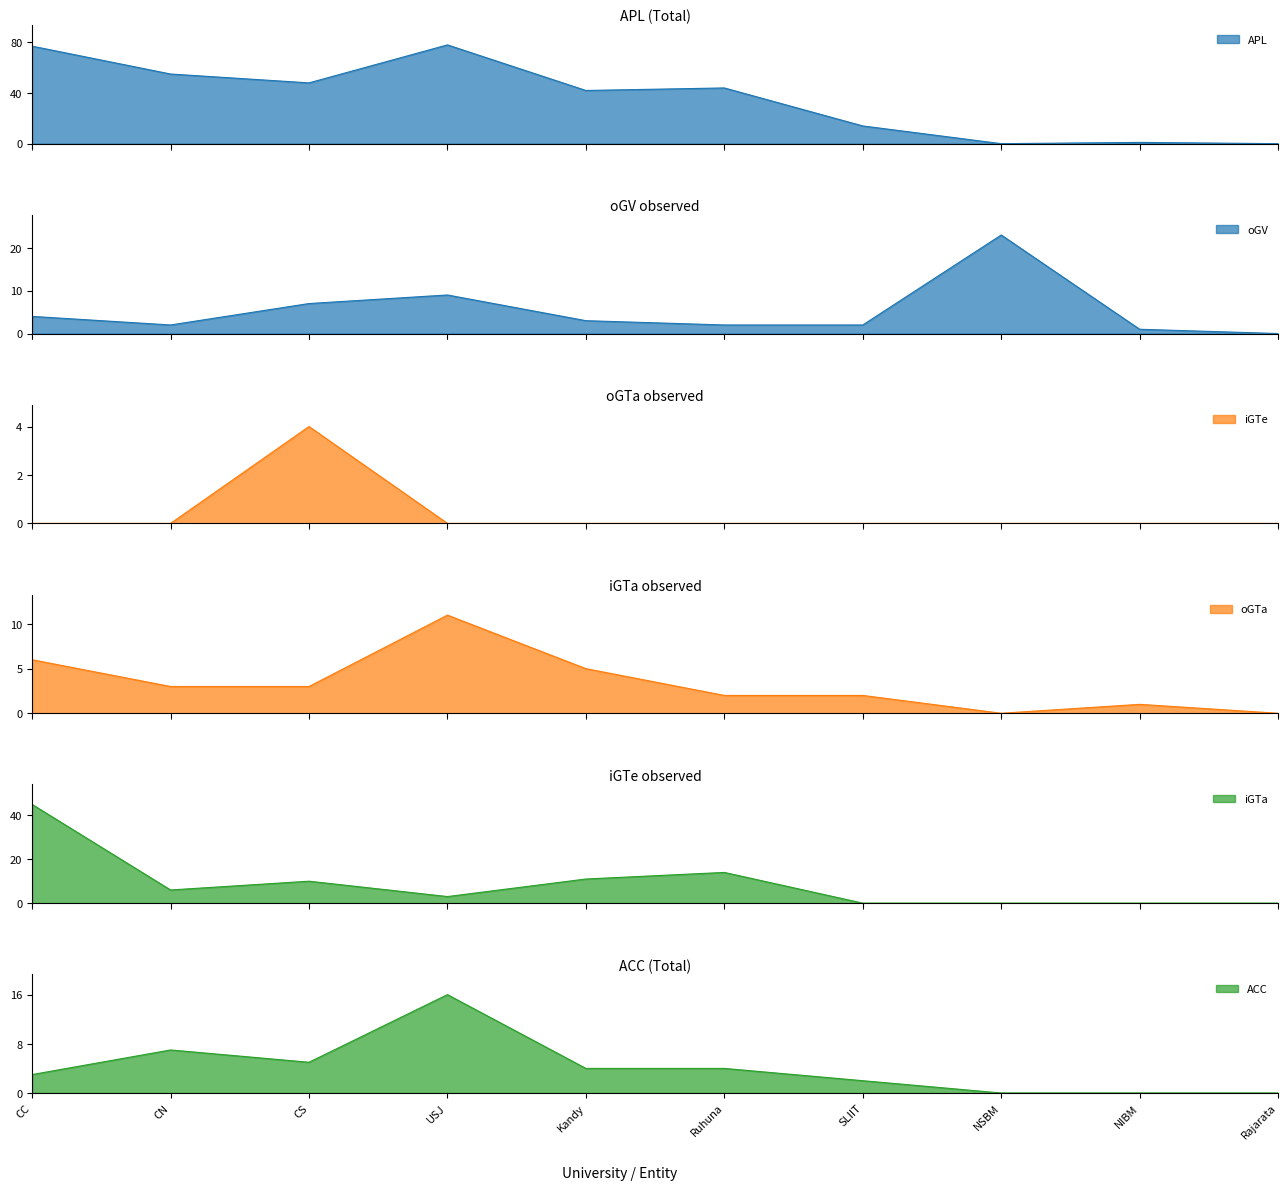

What is the difference between the highest and lowest values at Kandy?

42